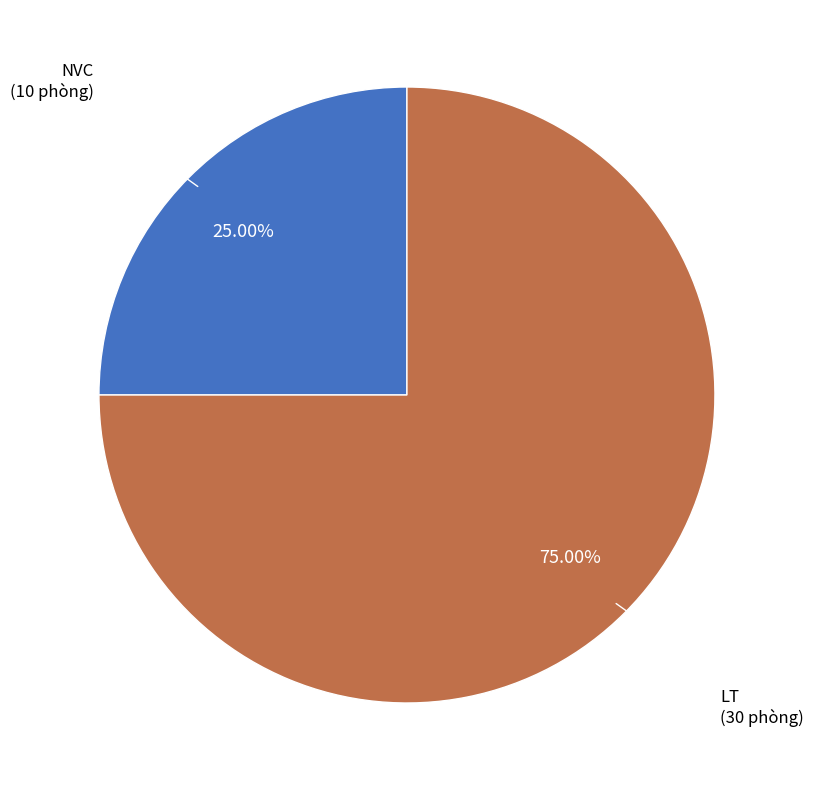

Is there a majority slice in this chart?

Yes